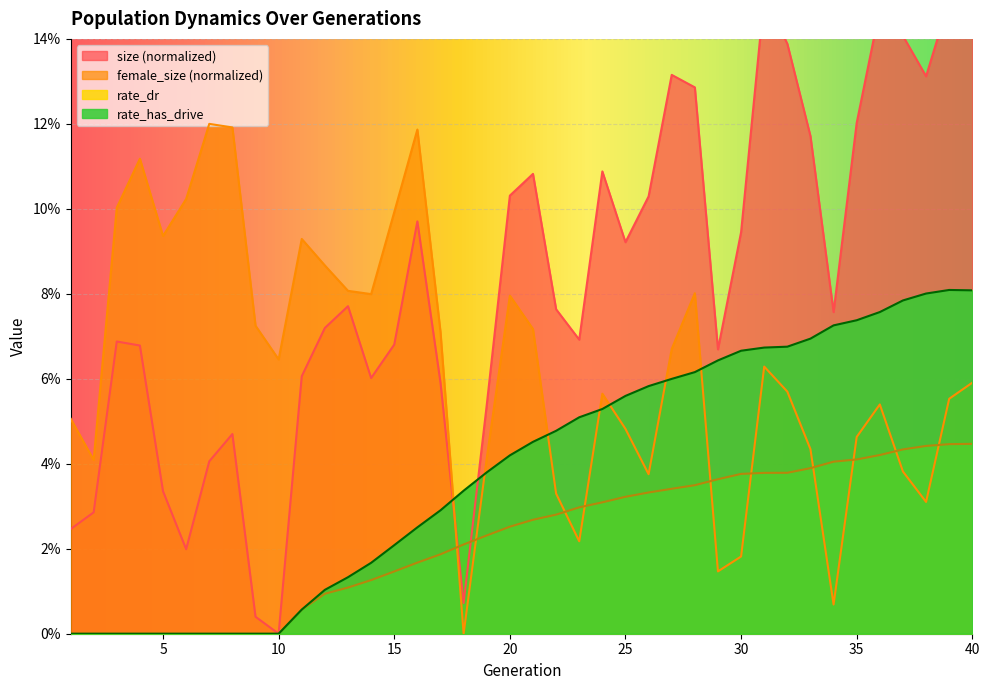

True or false: rate_dr and rate_has_drive intersect in this chart.

False